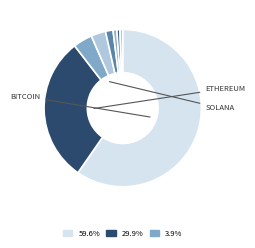

Count the number of slices in the pie.

8